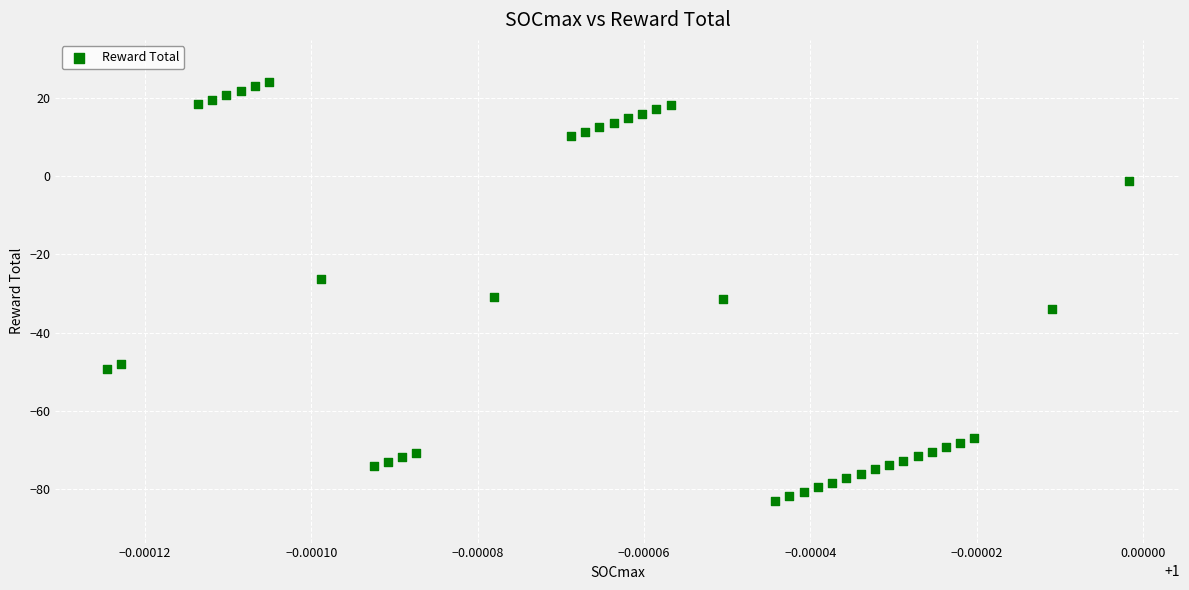

What is the range of Y values (max minus min)?

107.1